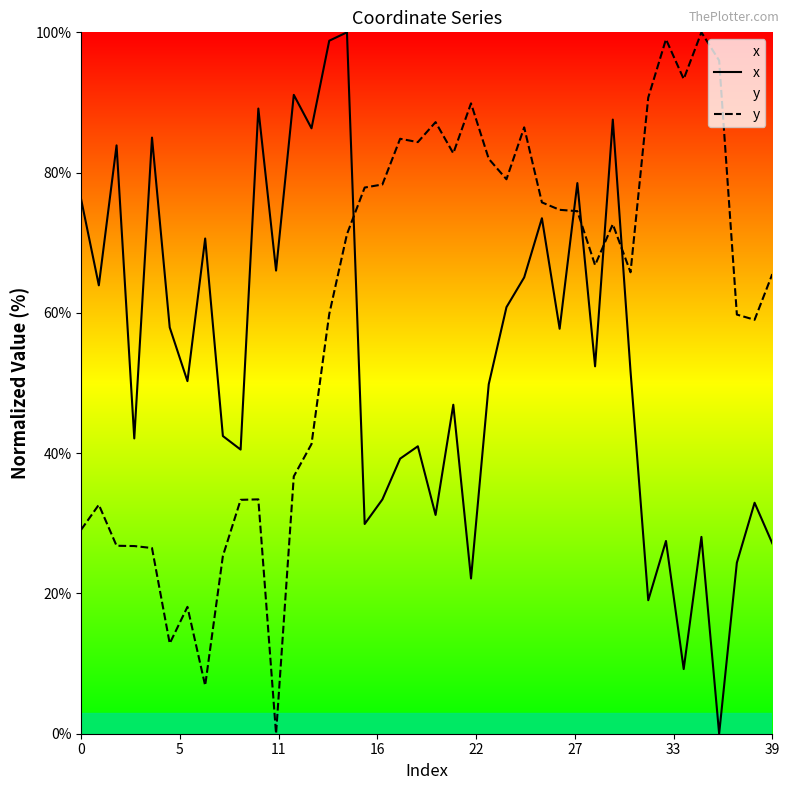

After their last crossing, which series has the higher values: y or x?

y